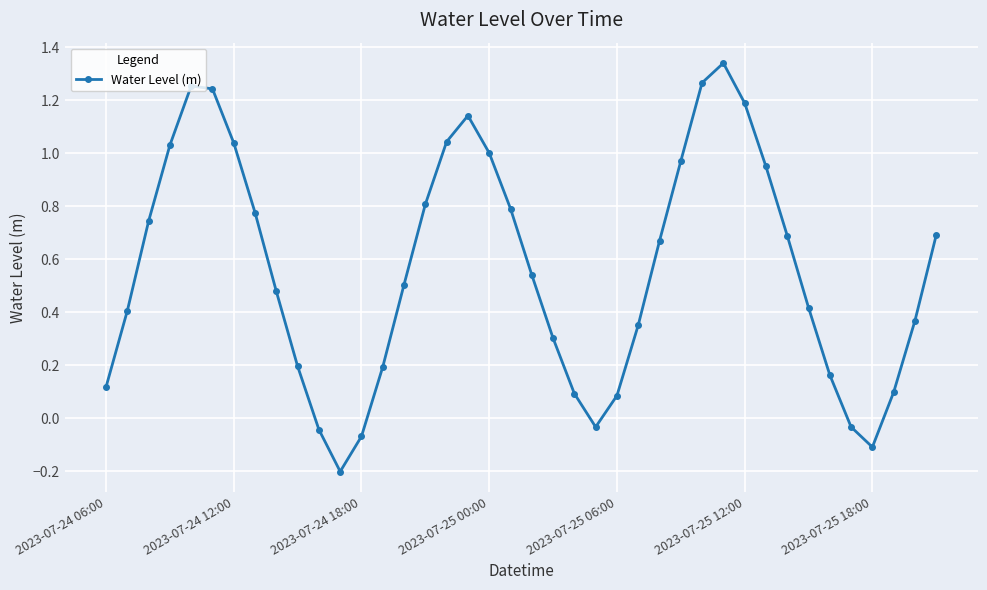

Does the chart have visible grid lines?

Yes